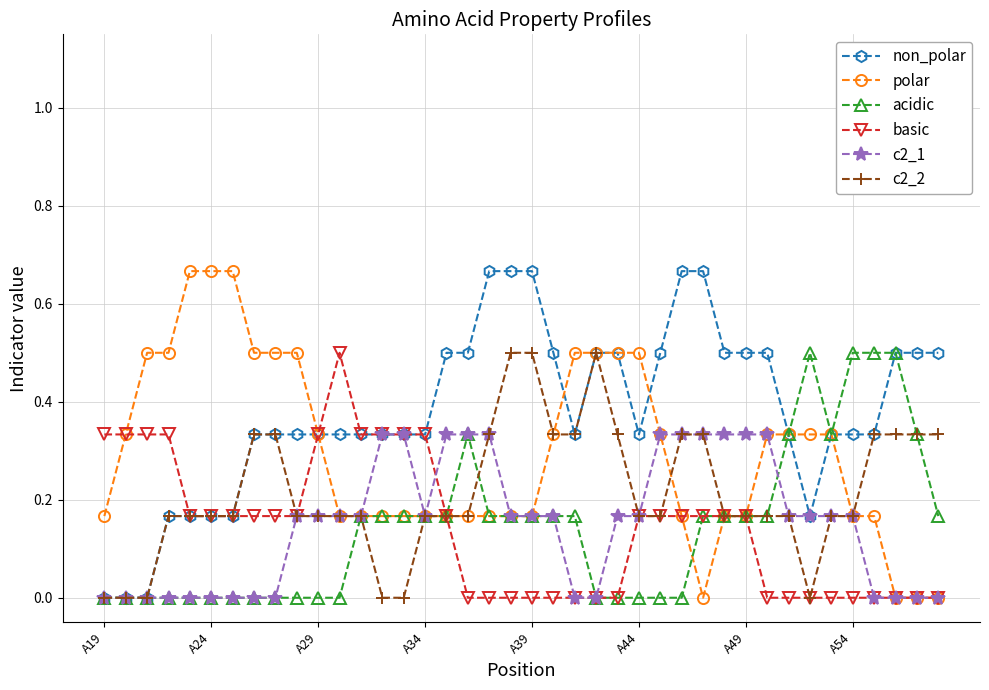

Which series has the largest total across all categories?

non_polar